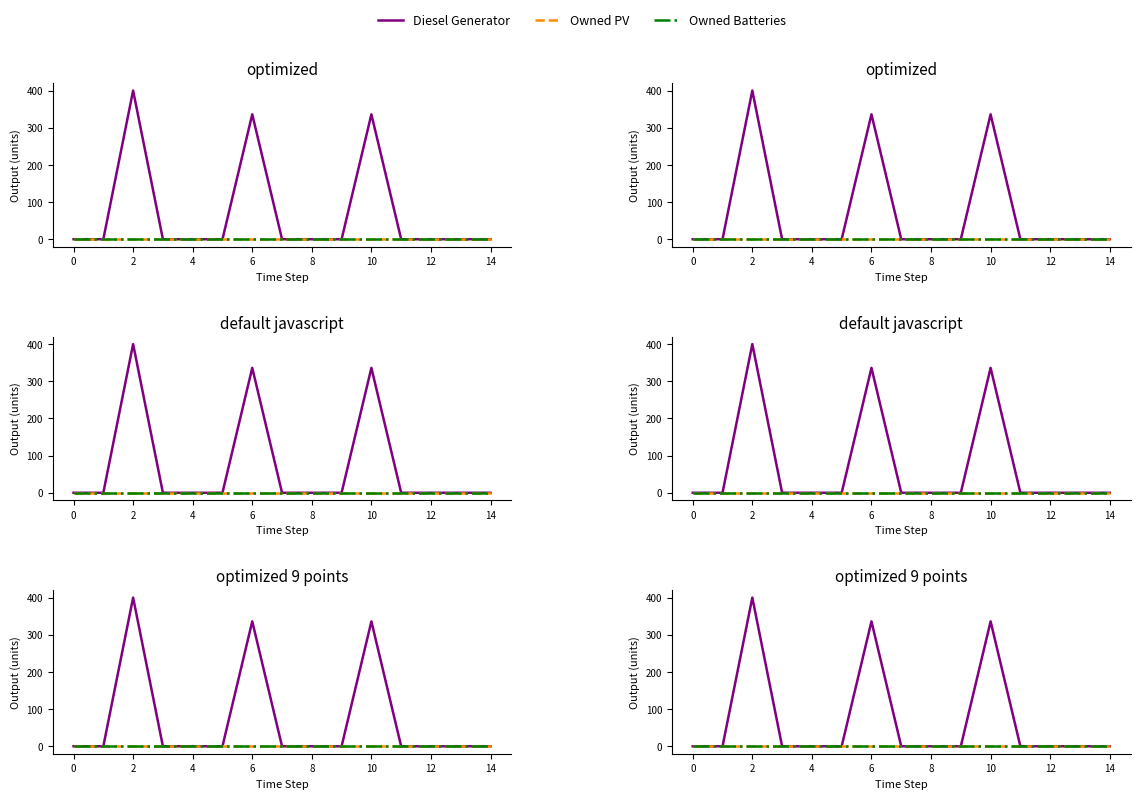

Reading left to right, list all the values displayed in this chart.

Diesel Generator: 0	0	400	0	0	0	336	0	0	0	336	0	0	0	0
Owned PV: 0	0	0	0	0	0	0	0	0	0	0	0	0	0	0
Owned Batteries: 0	0	0	0	0	0	0	0	0	0	0	0	0	0	0